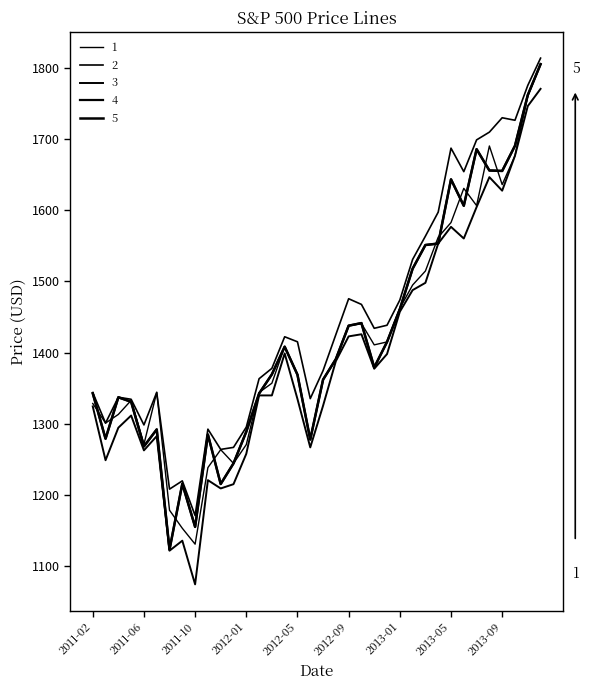

At which category is the sum across all series the highest?

35